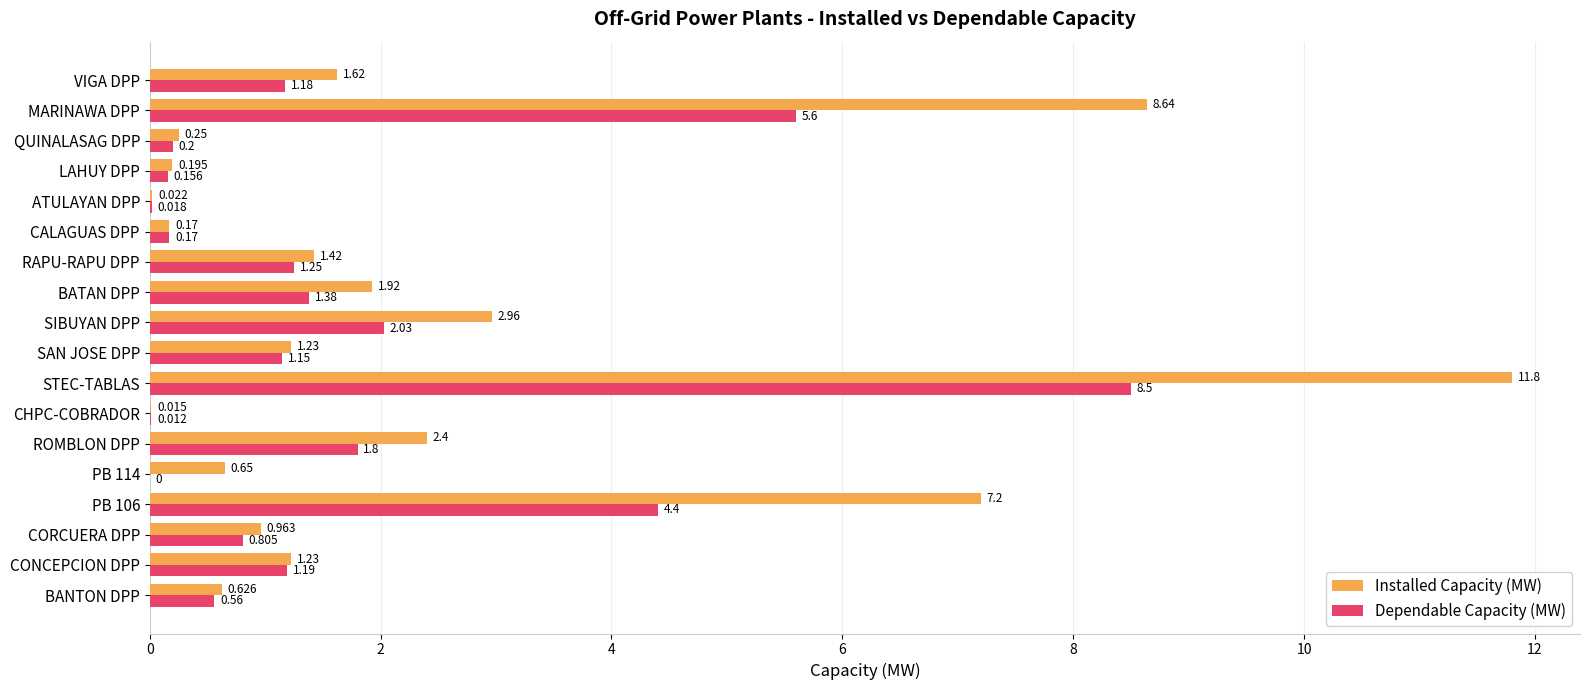

What is the maximum value shown in the chart?

11.8